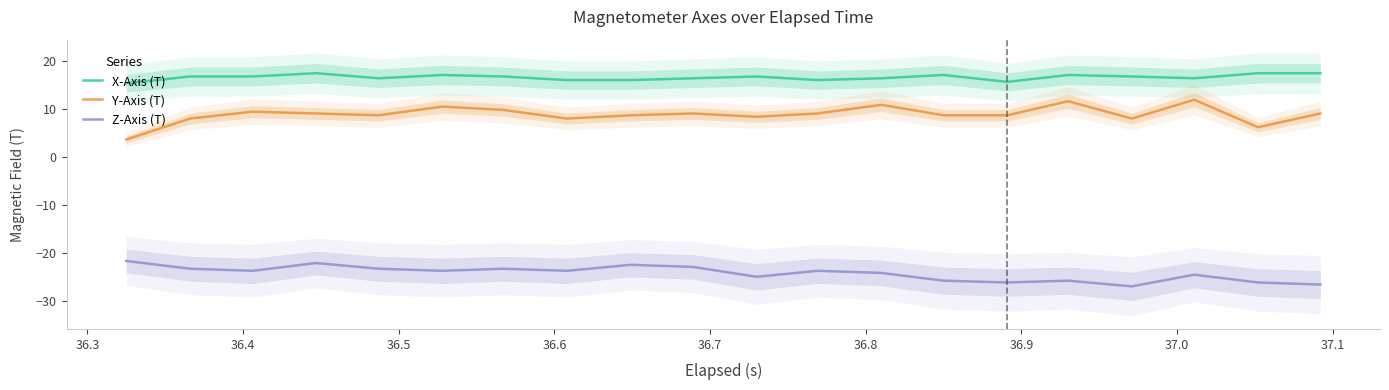

True or false: Z-Axis (T) and Y-Axis (T) cross at least once.

False